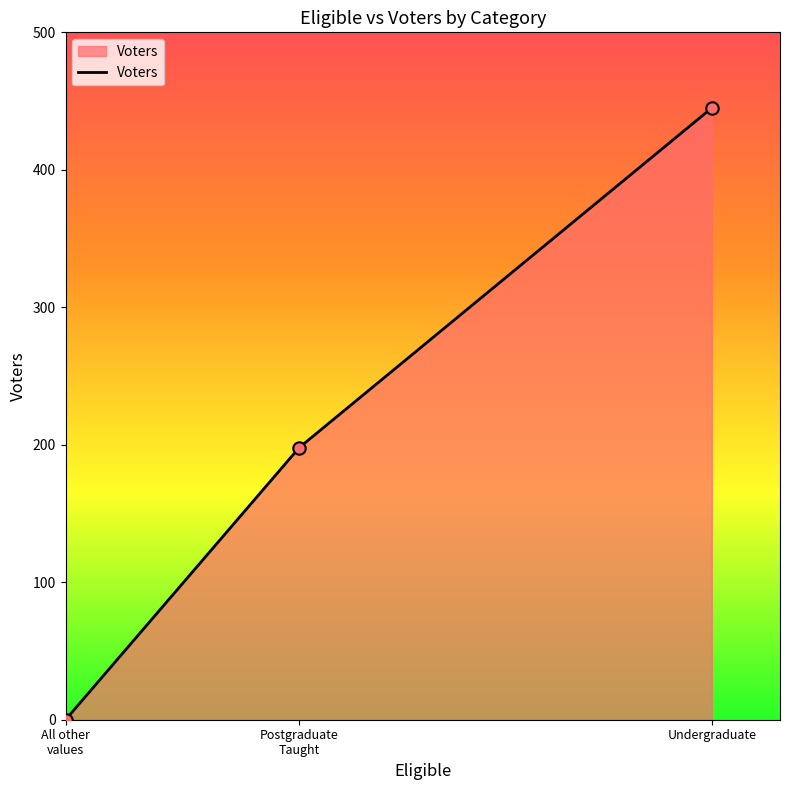

Which has a higher value, Undergraduate or All other
values?

Undergraduate